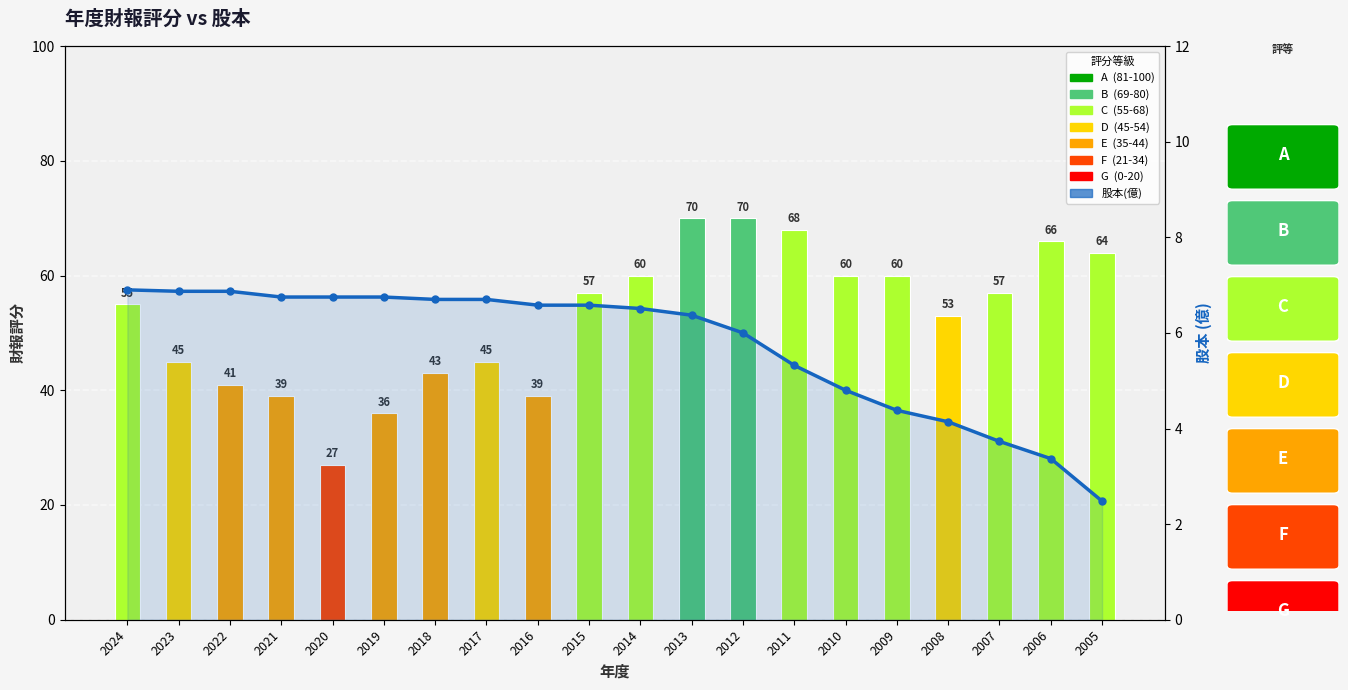

Approximately how many times larger is the value at 2014 compared to 2015?

1.0